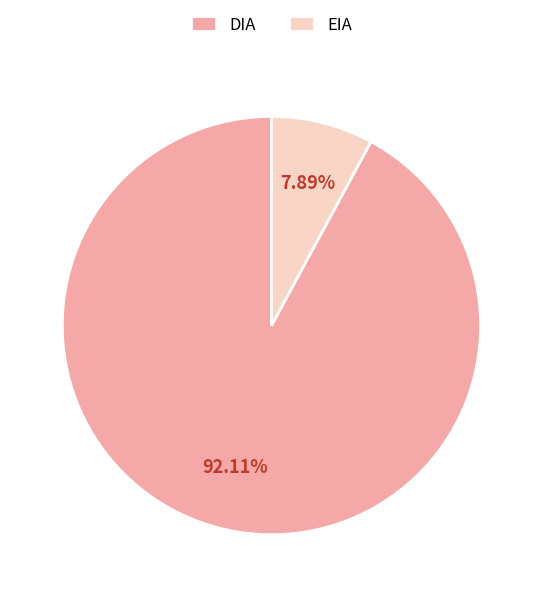

To the nearest percent, what portion does DIA represent?

92%